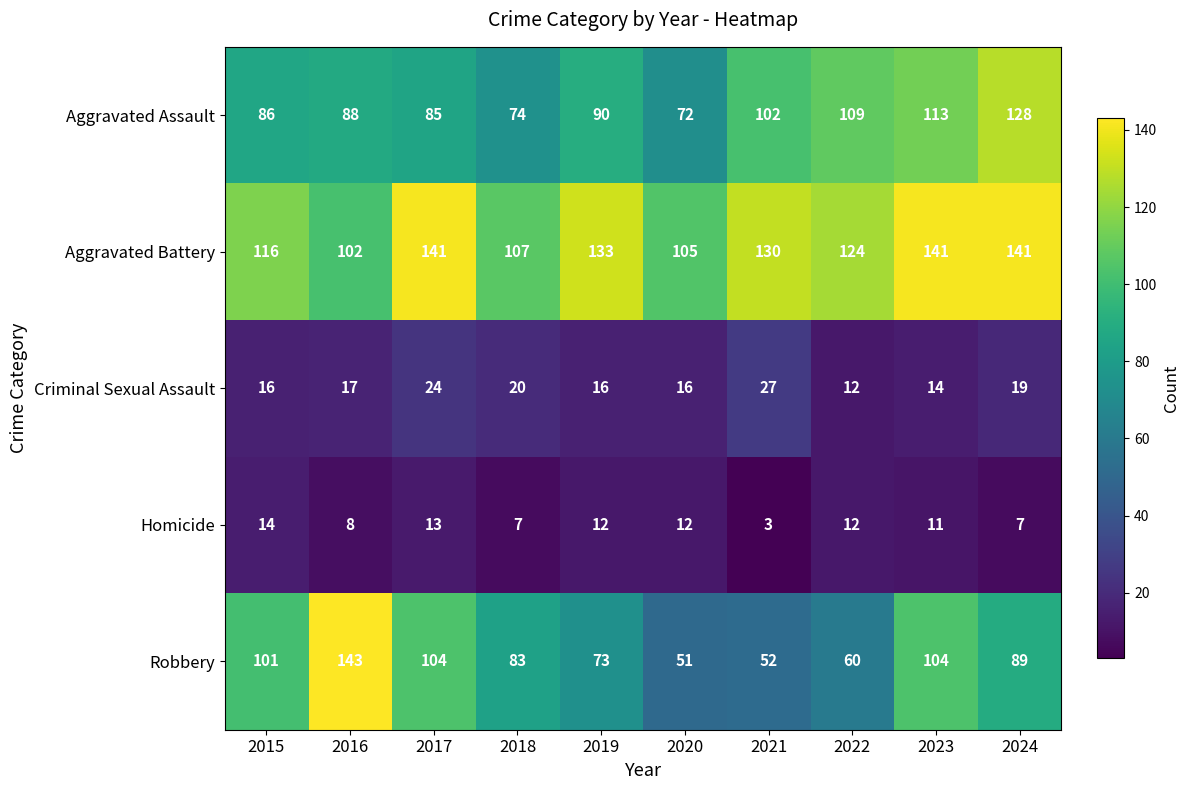

What is the difference between the Robbery values at 2018 and 2023?

21